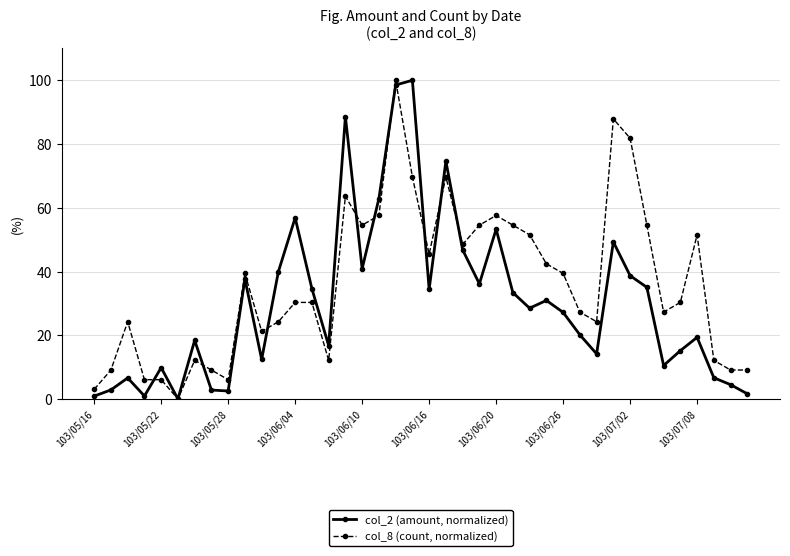

What is the value of the col_2 (amount, normalized) point at the 17th from the left?

40.9